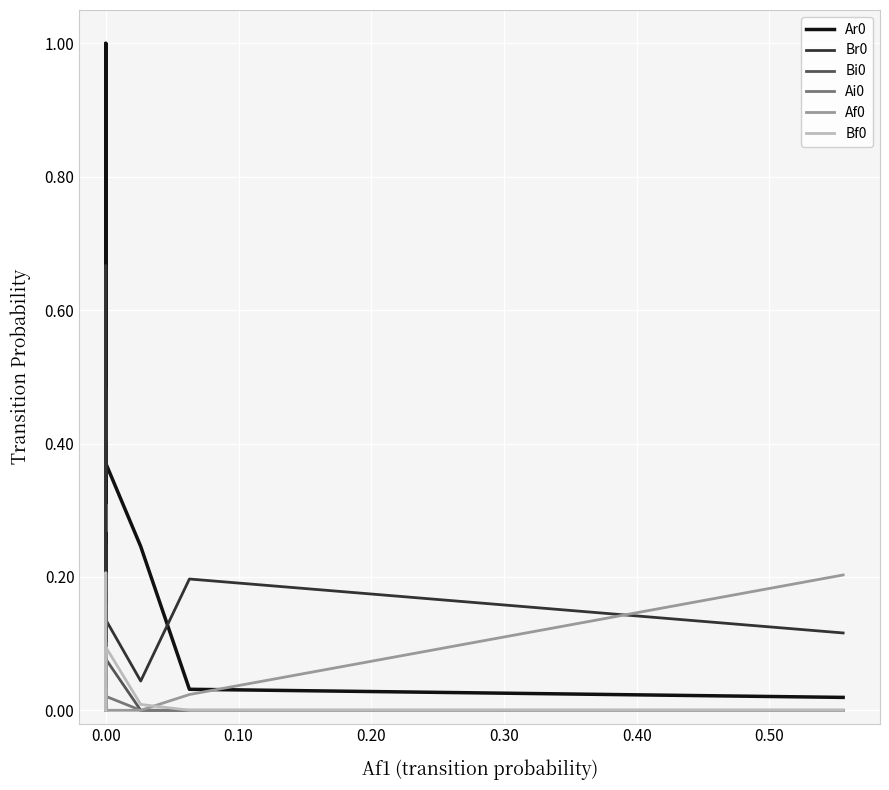

How many lines are shown in the chart?

6